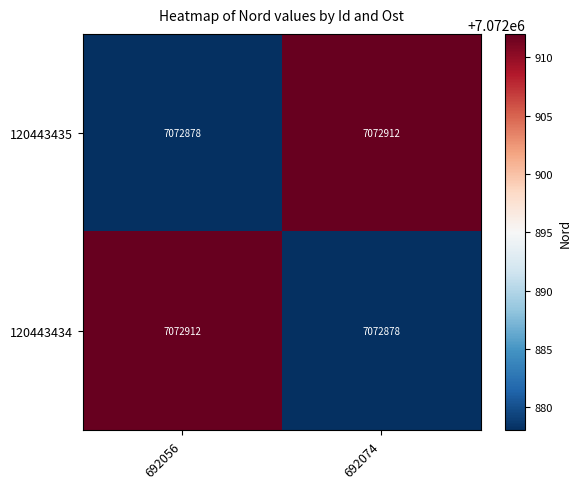

At 692056, list the series in order from smallest to largest.

120443435, 120443434